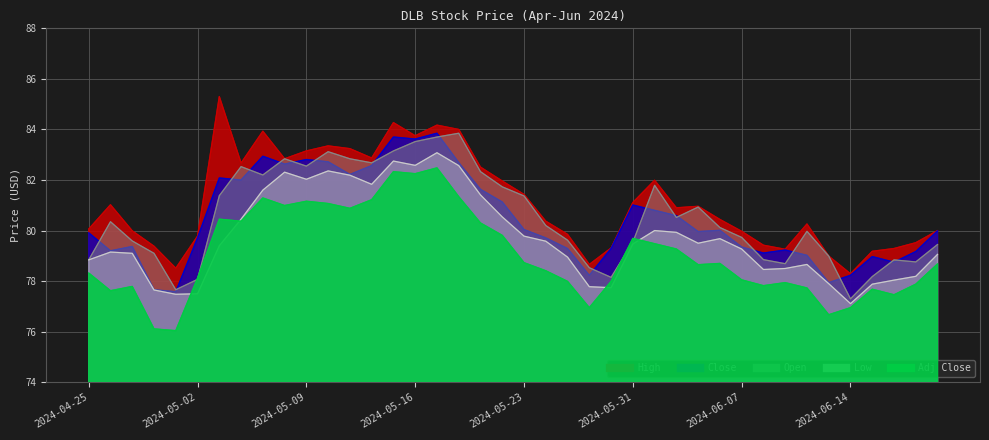

What is the sum of all Close values?

3218.7